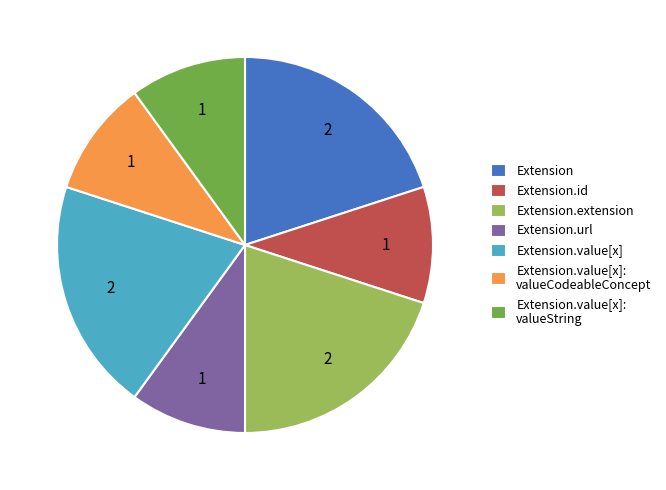

True or false: Extension.id accounts for 1% of the total.

False